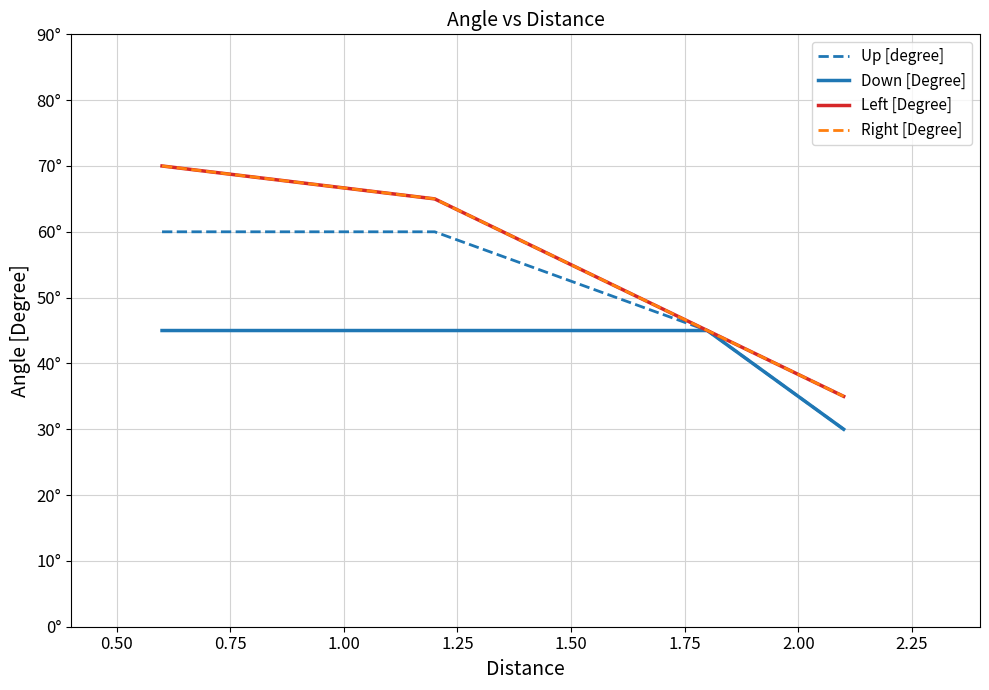

Is this an area chart (filled region under the line)?

No